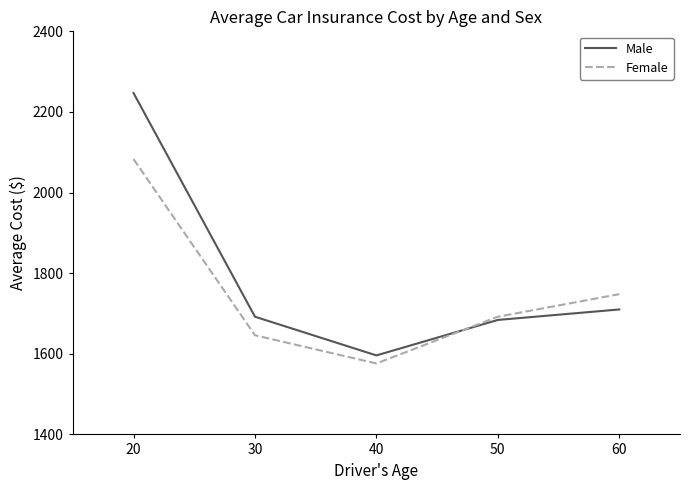

Reading left to right, what are all the values shown in this chart?

Male: 20=2247	30=1692	40=1596	50=1684	60=1710
Female: 20=2083	30=1646	40=1576	50=1692	60=1748